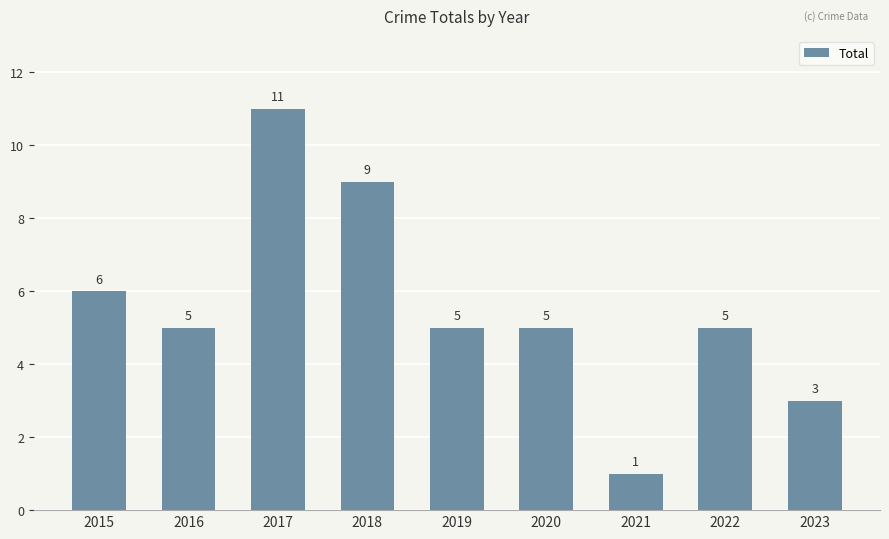

What is the sum of all values?

50